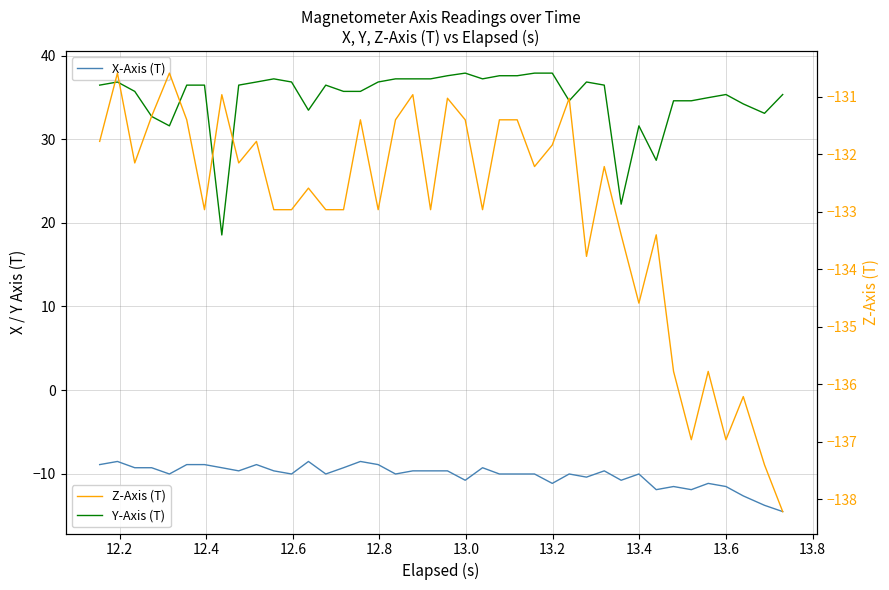

True or false: Y-Axis (T) and X-Axis (T) cross at least once.

False